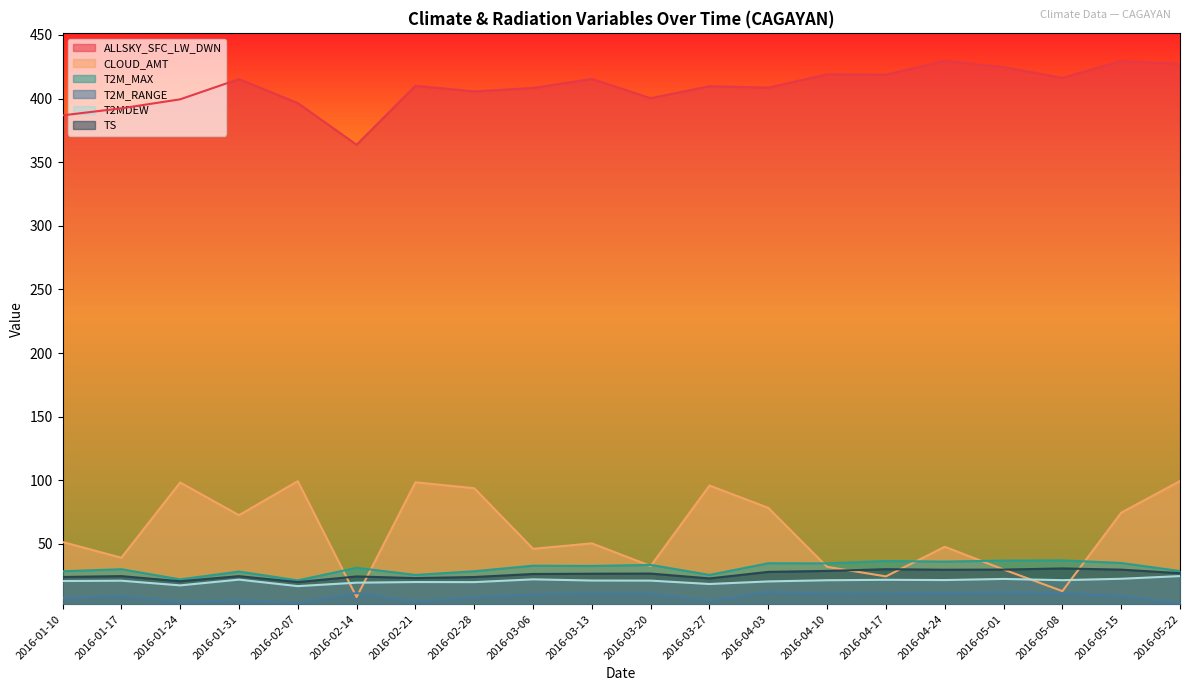

True or false: T2M_MAX and TS cross at least once.

False